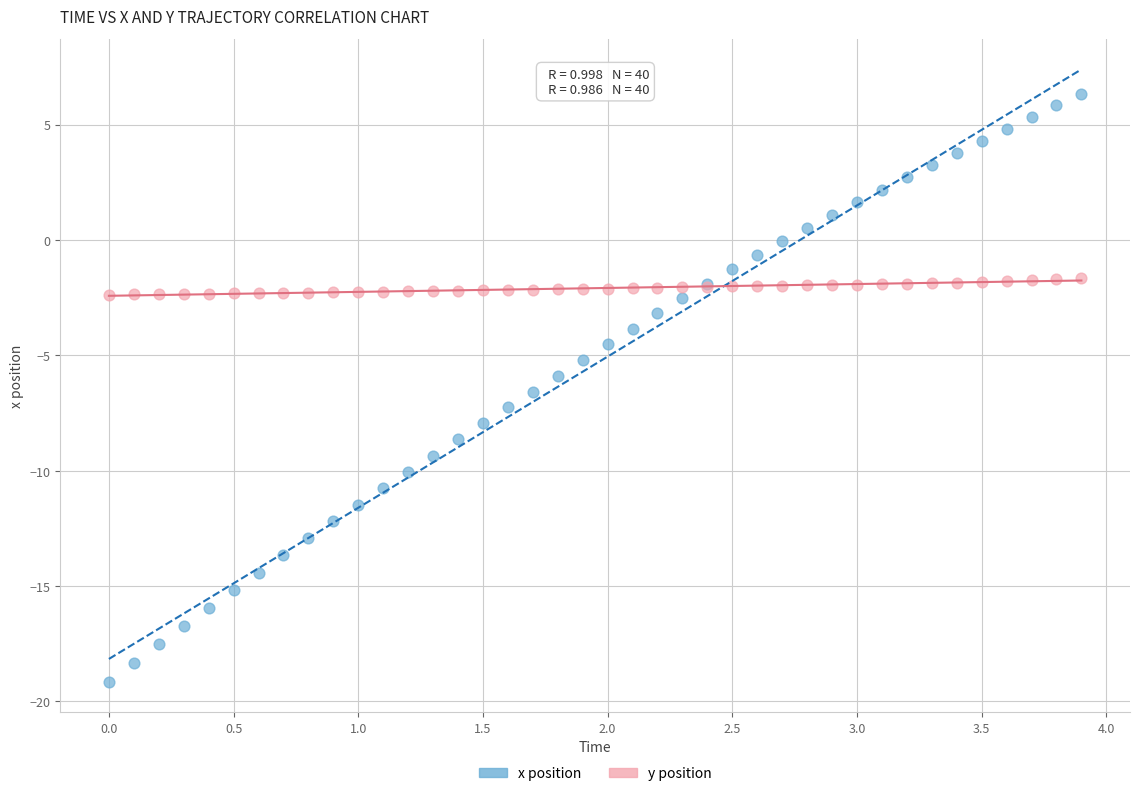

Which series has the largest Y range (max minus min)?

x position